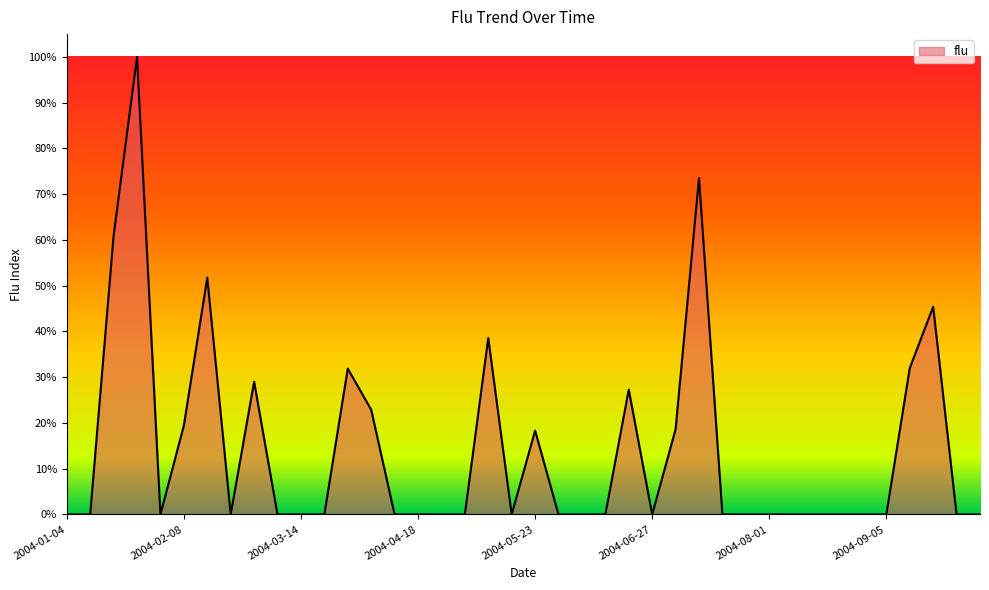

How many lines are shown in the chart?

1